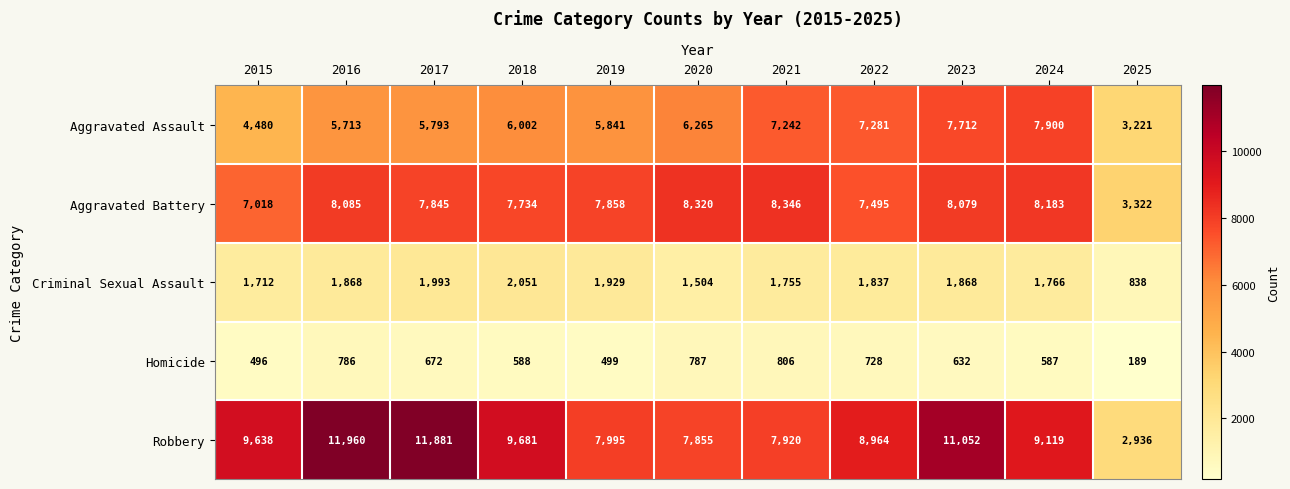

What value does the Criminal Sexual Assault series have at 2020?

1504